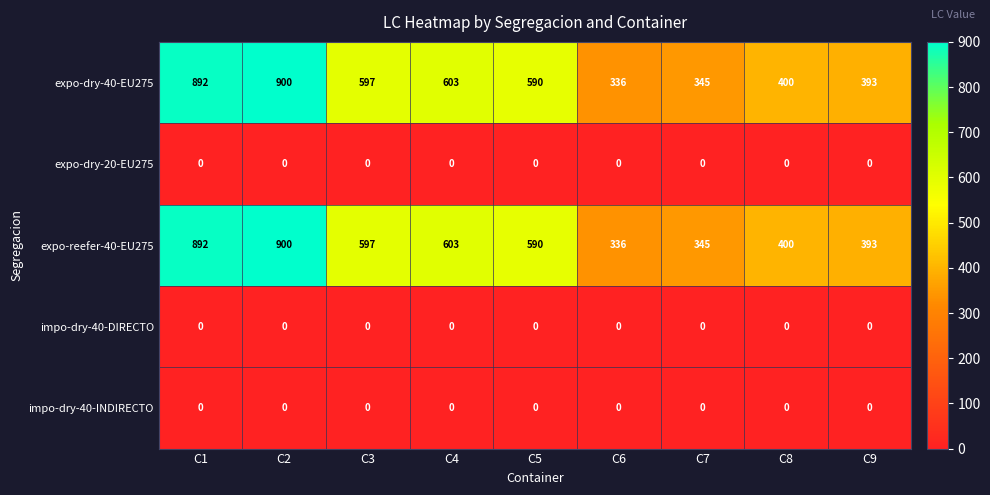

Rank the categories by expo-dry-40-EU275 value from highest to lowest.

C2, C1, C4, C3, C5, C8, C9, C7, C6